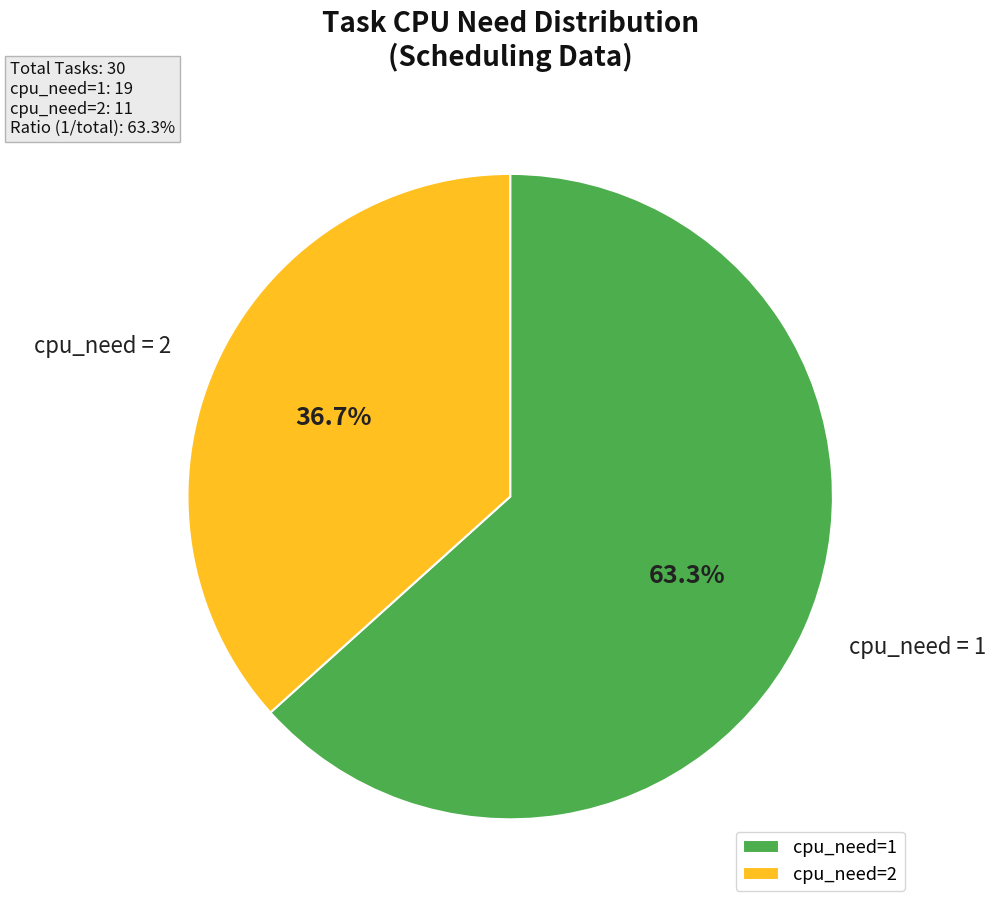

Approximately how many times larger is the value at cpu_need=2 compared to cpu_need=1?

0.6